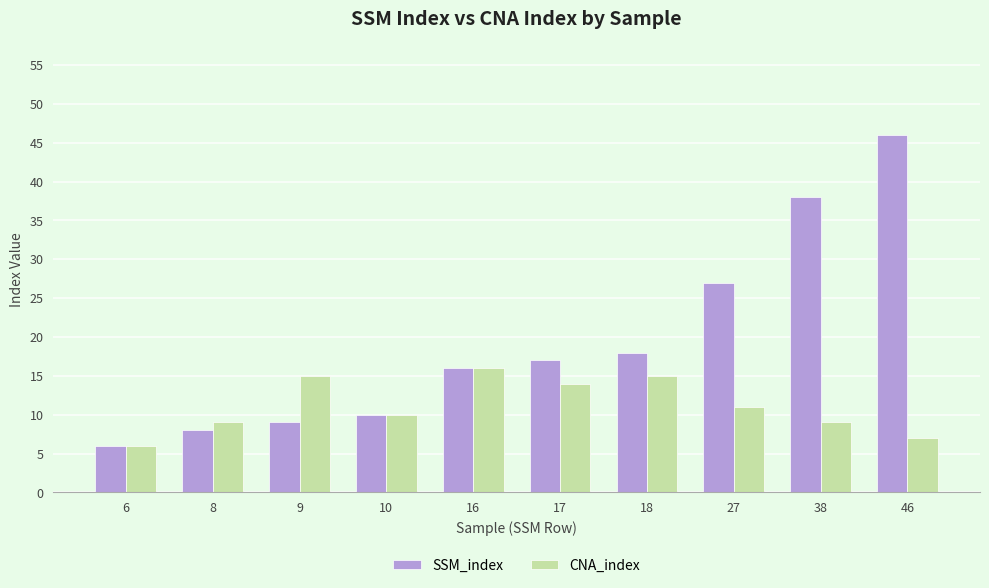

At which category is the sum across all series the highest?

46